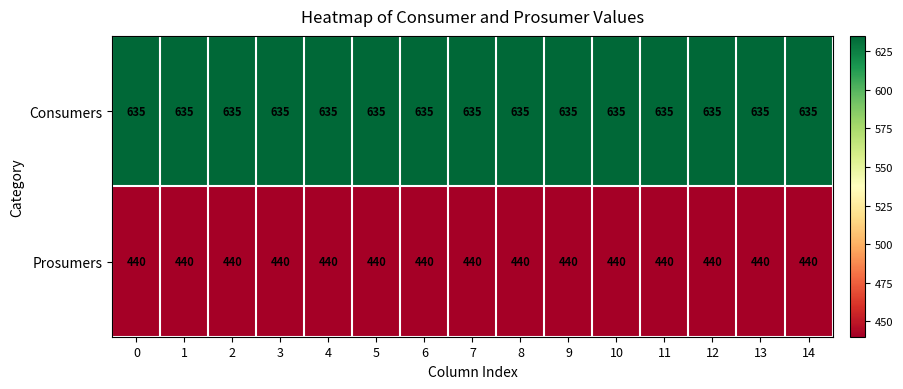

What is the total value across all series at 3?

1075